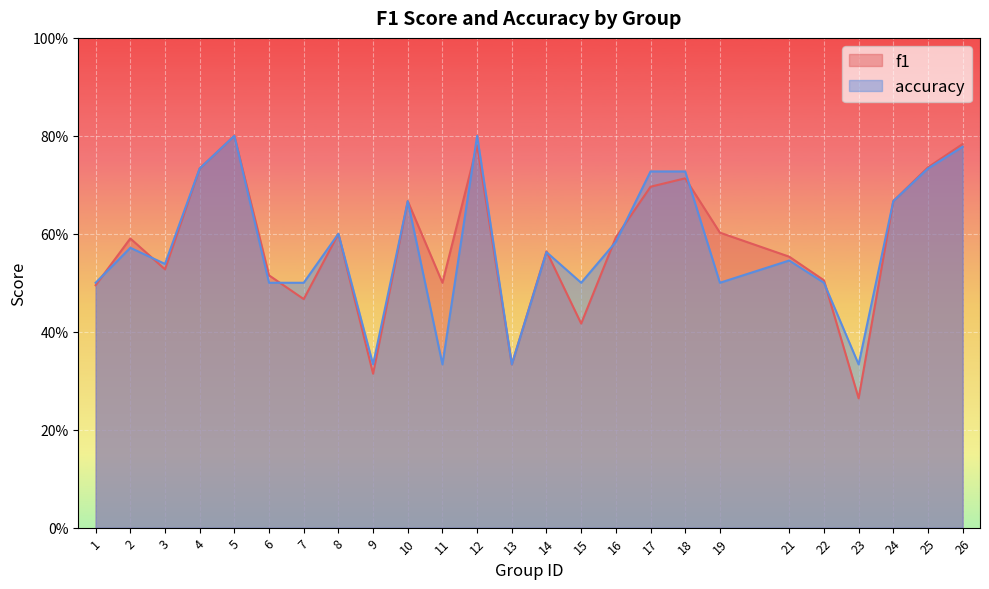

What are all the series names shown in the legend?

f1, accuracy